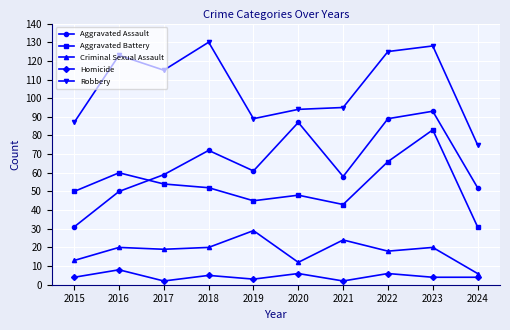

What is the difference between the highest and lowest values at 2016?

115